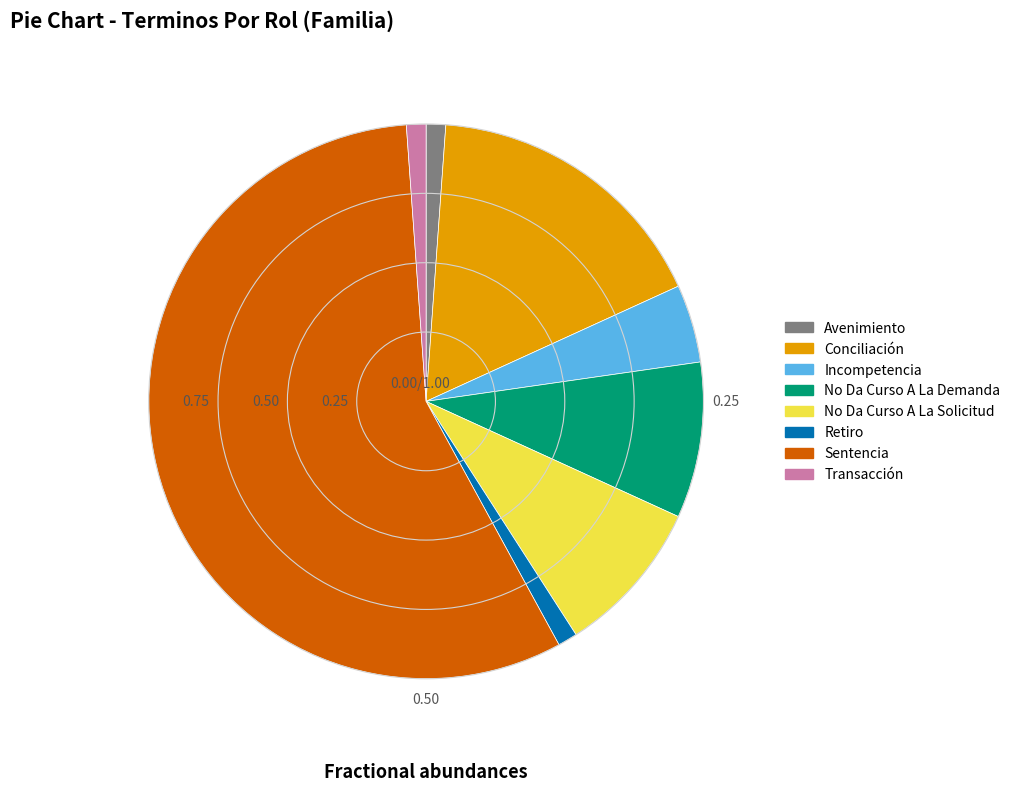

Does Sentencia account for over 50% of the chart?

Yes